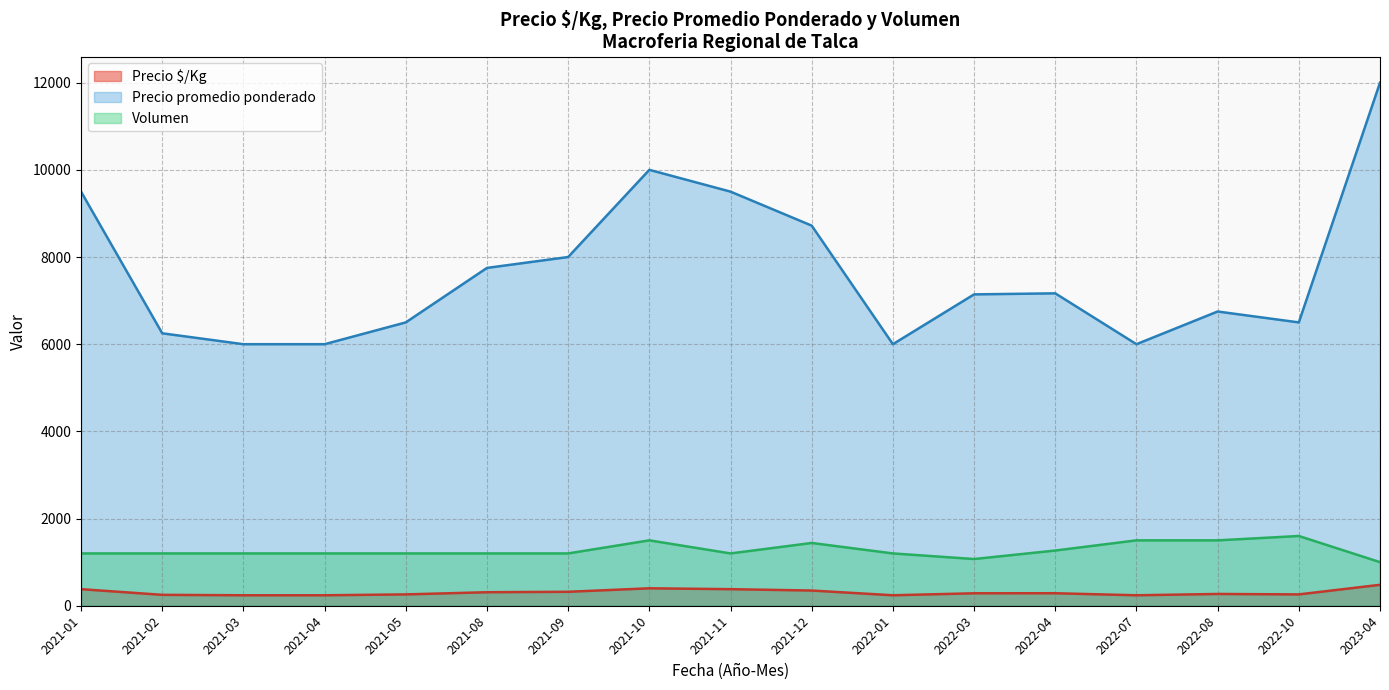

At which category is the sum across all series the highest?

2023-04